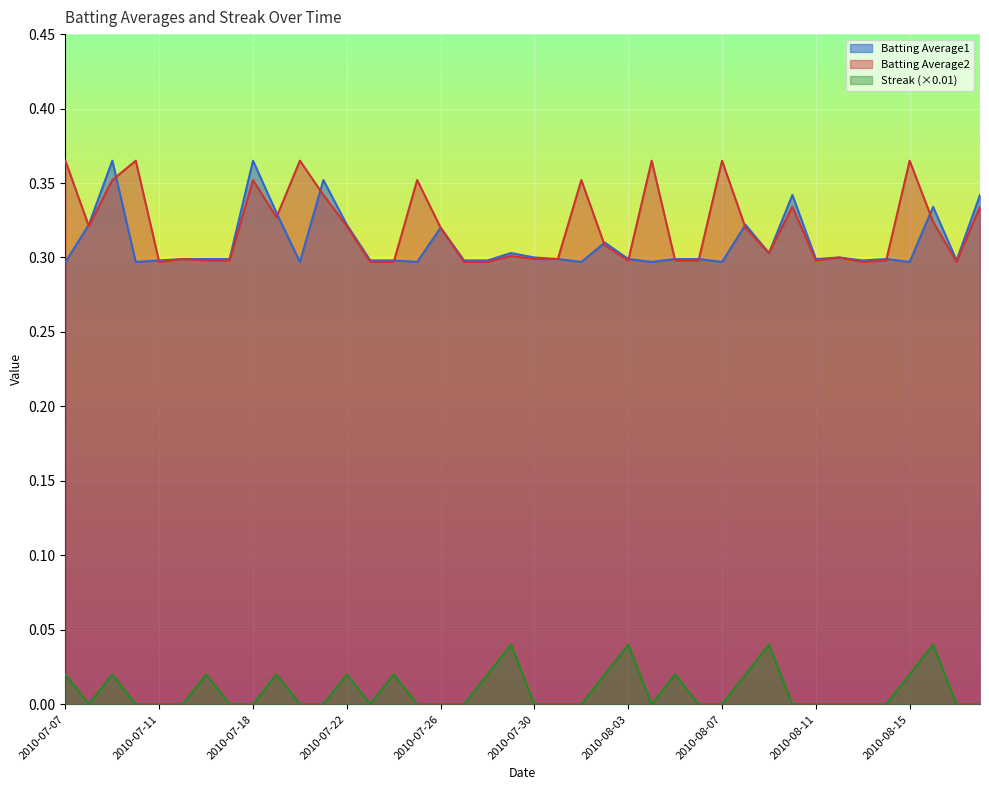

List the labels in order of Batting Average2 value, largest first.

2010-07-07, 2010-07-10, 2010-07-20, 2010-08-04, 2010-08-07, 2010-08-15, 2010-07-09, 2010-07-18, 2010-07-25, 2010-08-01, 2010-07-21, 2010-08-10, 2010-08-18, 2010-07-19, 2010-08-16, 2010-07-08, 2010-07-22, 2010-07-26, 2010-08-08, 2010-08-02, 2010-08-09, 2010-07-29, 2010-08-12, 2010-07-15, 2010-07-30, 2010-07-31, 2010-07-16, 2010-07-17, 2010-08-03, 2010-08-05, 2010-08-06, 2010-08-11, 2010-08-14, 2010-07-11, 2010-07-23, 2010-07-24, 2010-07-27, 2010-07-28, 2010-08-13, 2010-08-17